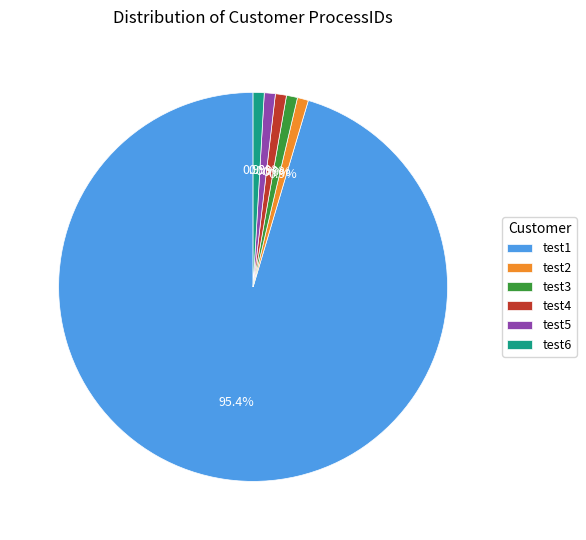

Is it true that test3 is 13% of the pie?

False